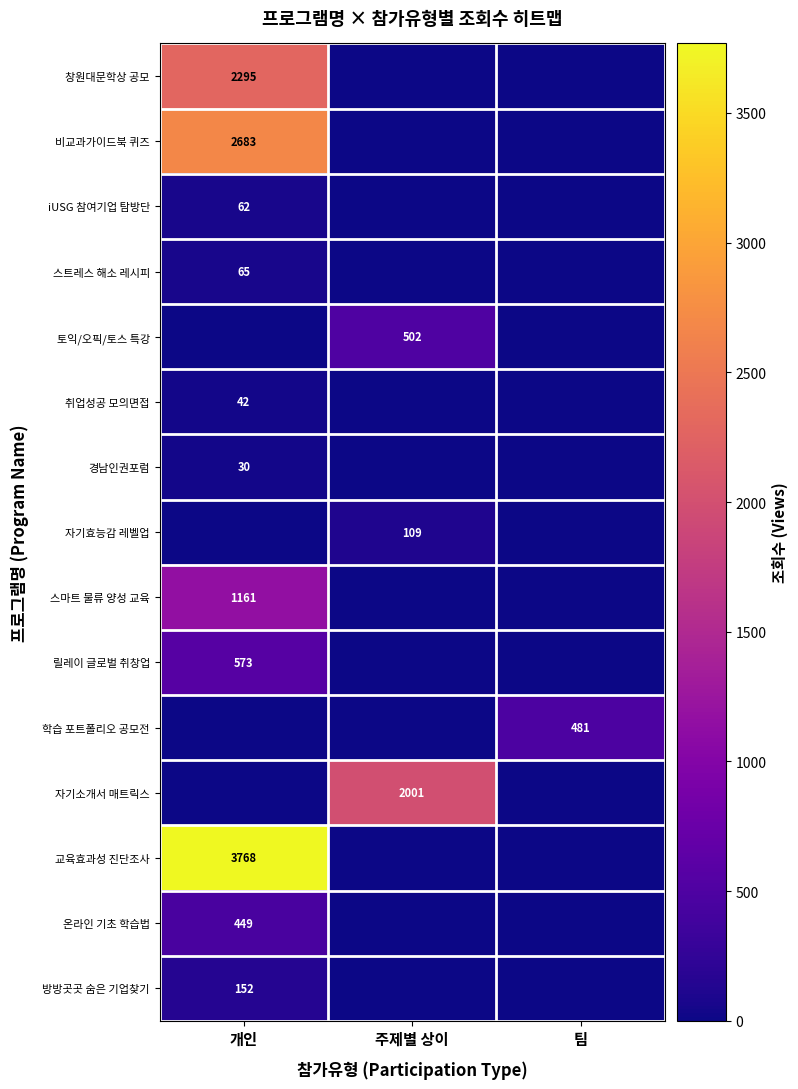

The 자기소개서 매트릭스 series shows 2001 at 주제별 상이. True or false?

True